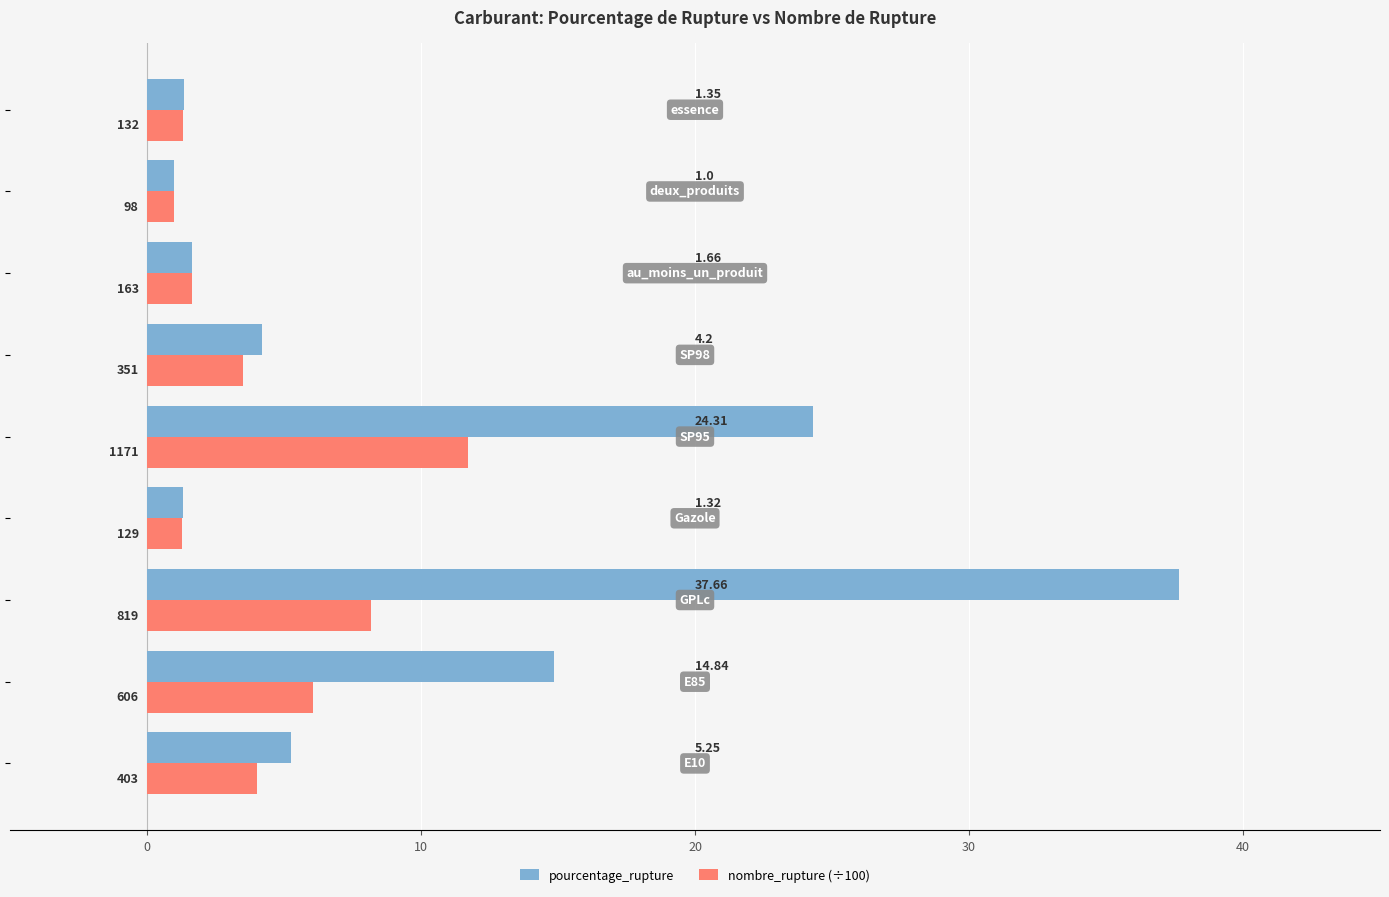

Rank the series by their average value, from lowest to highest.

nombre_rupture (÷100), pourcentage_rupture